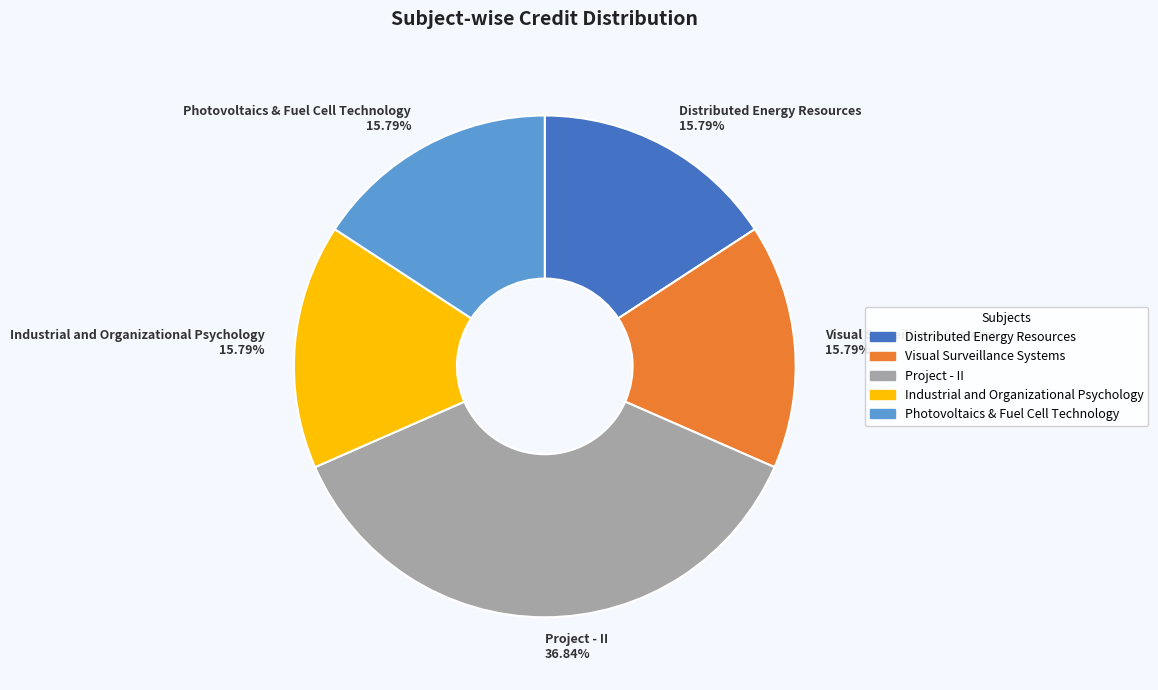

How many segments does this pie chart have?

5